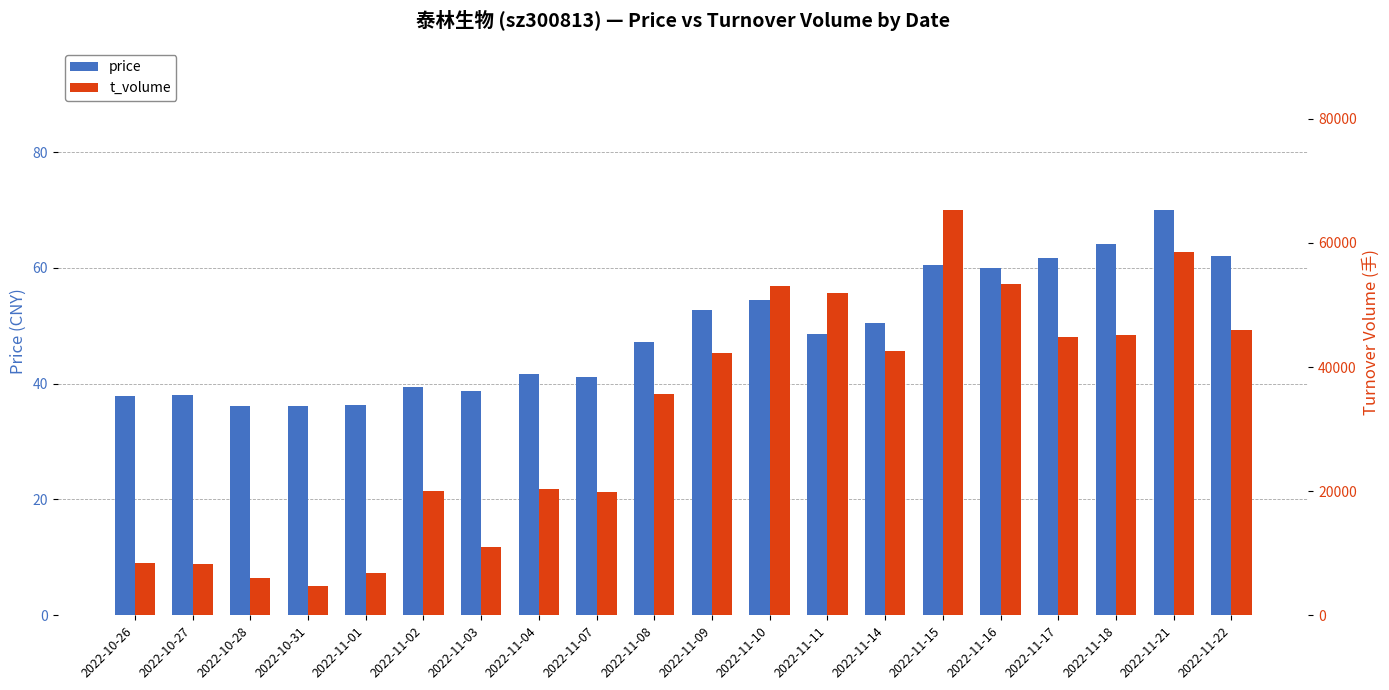

Is it true that price equals 48.5 at 2022-11-11?

True